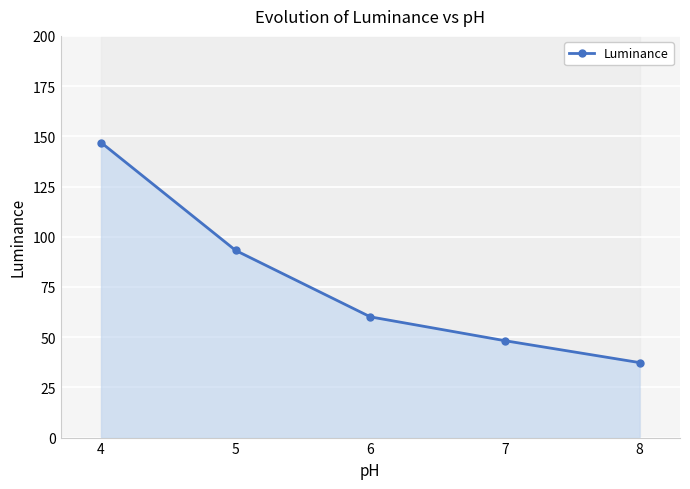

Where does the data first go above 60?

4